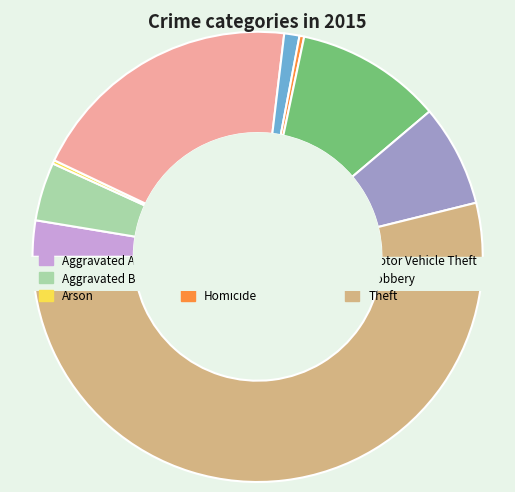

Count the number of slices in the pie.

9